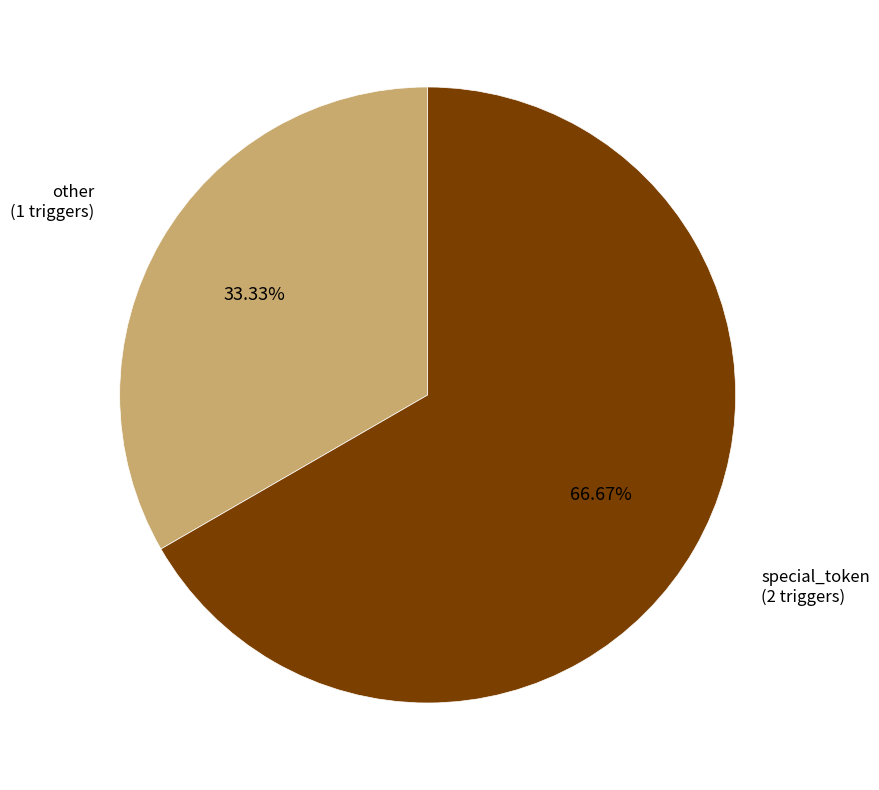

How many slices are in this pie chart?

2